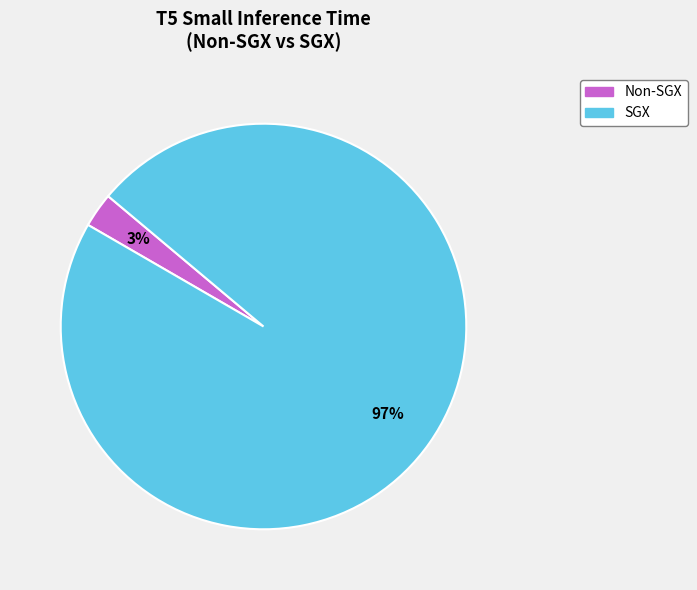

To the nearest percent, what is the difference between the Non-SGX and SGX slice percentages?

94%